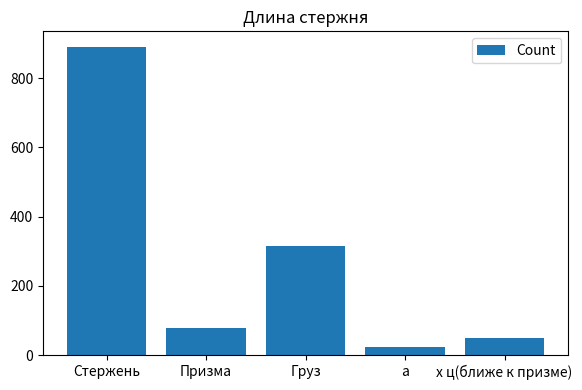

What is the label of the 2nd bar from the left?

Призма